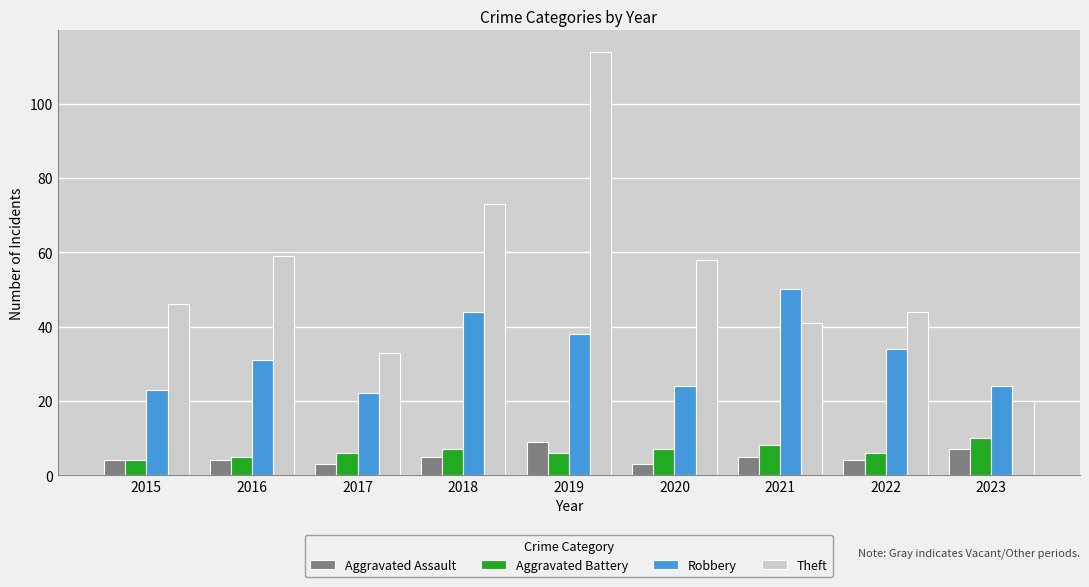

At how many categories does at least one series exceed 103?

1